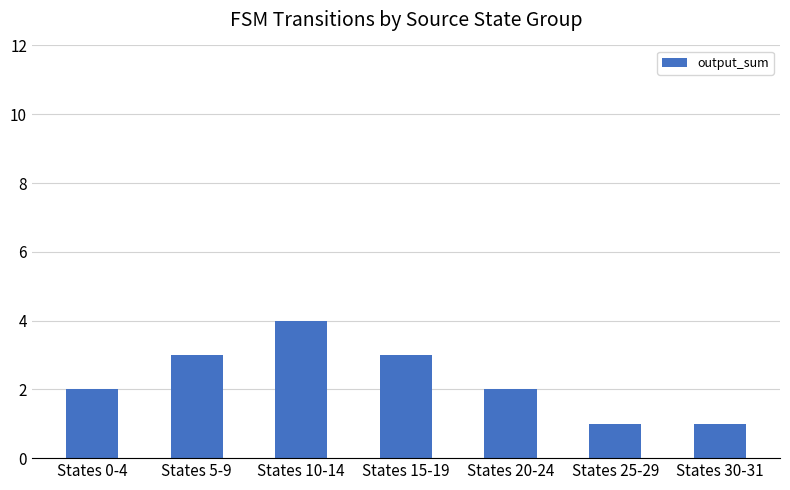

What is the change in value from States 0-4 to States 15-19?

+1